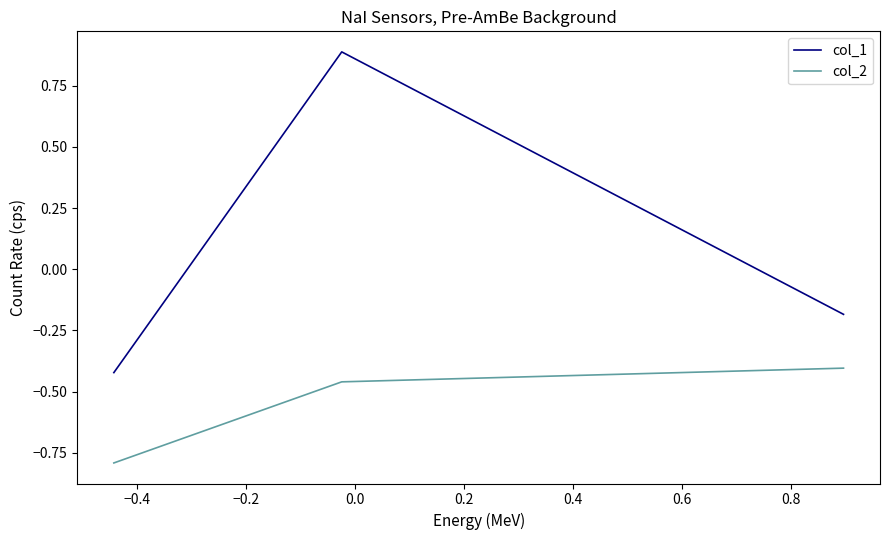

List the series in order of their overall mean, lowest first.

col_2, col_1